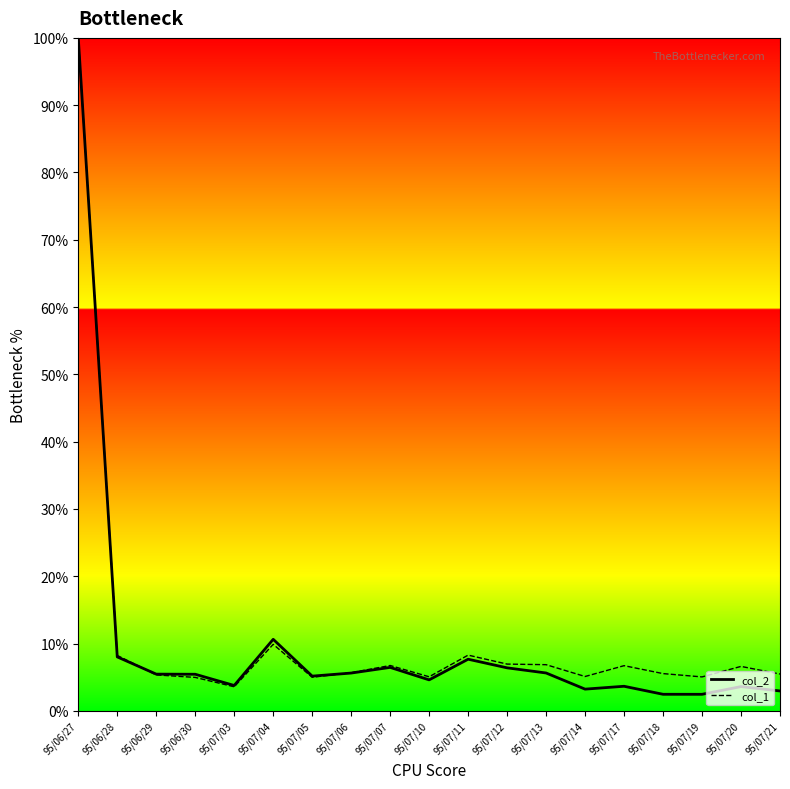

True or false: col_1 has a value of 6.9 at 95/07/13.

True